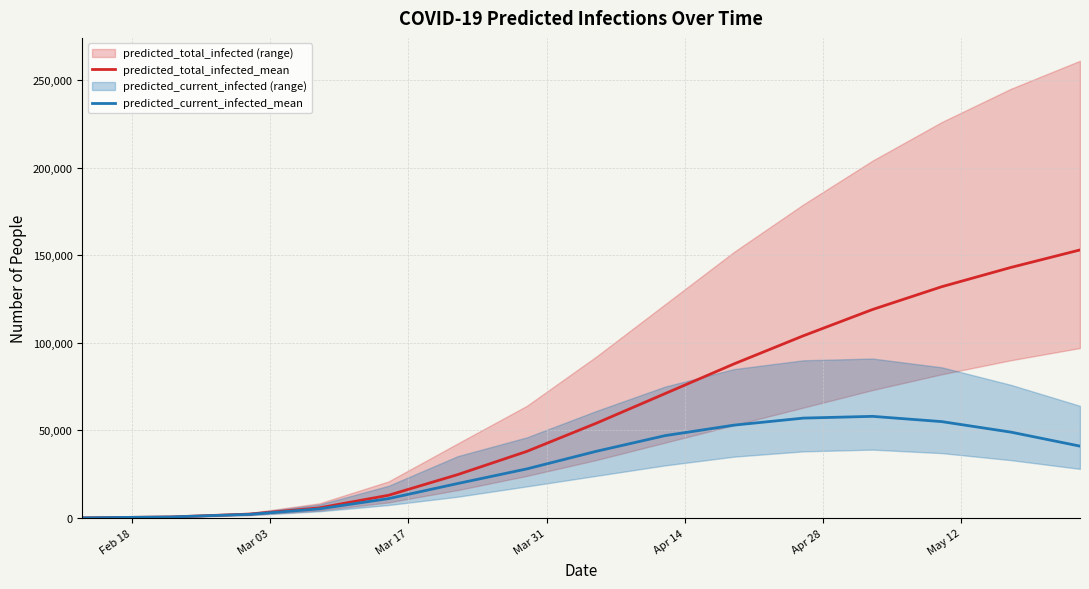

Which series has the widest spread of values?

predicted_total_infected_mean